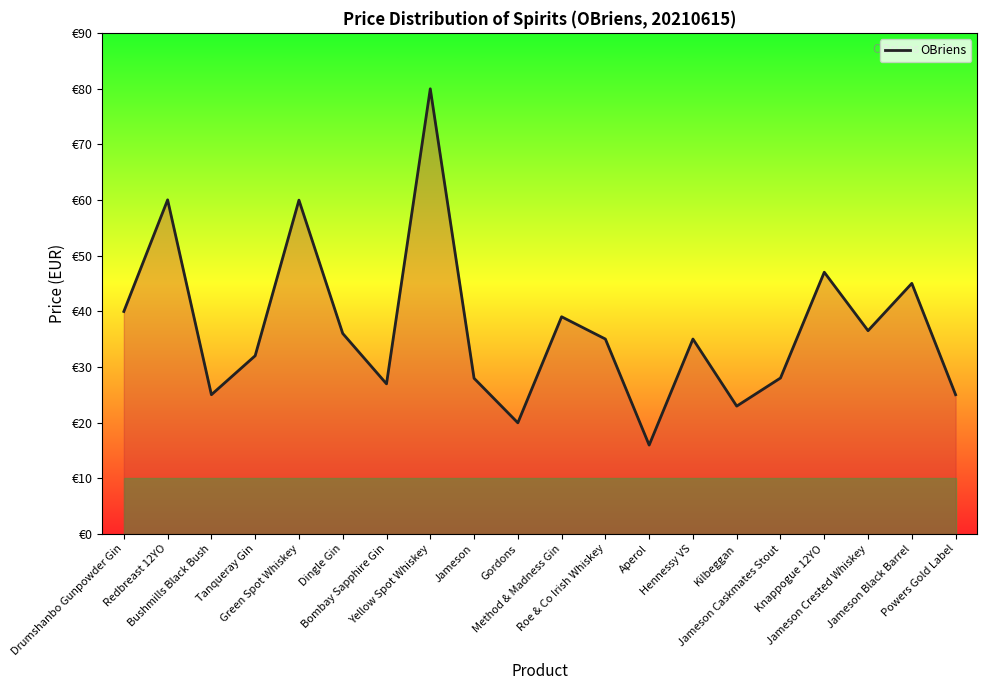

What is the value of the 20th point from the left?

25.0